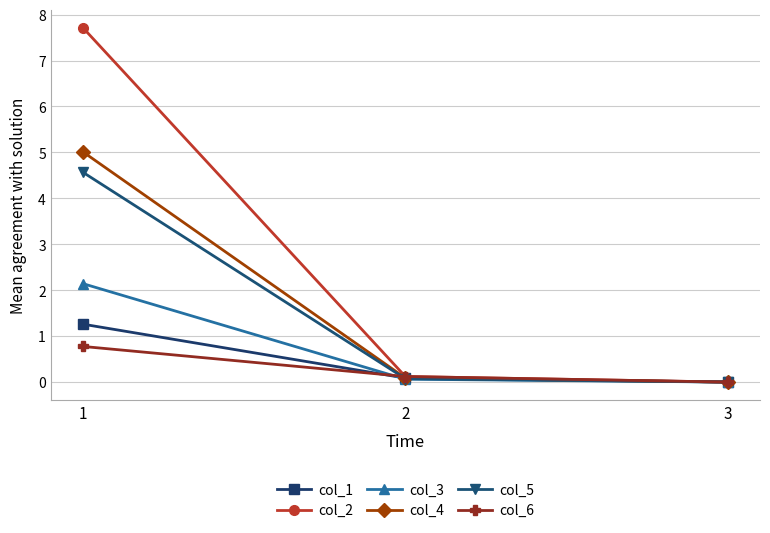

Is the value of col_5 at 1 greater than the value of col_4 at 2?

Yes